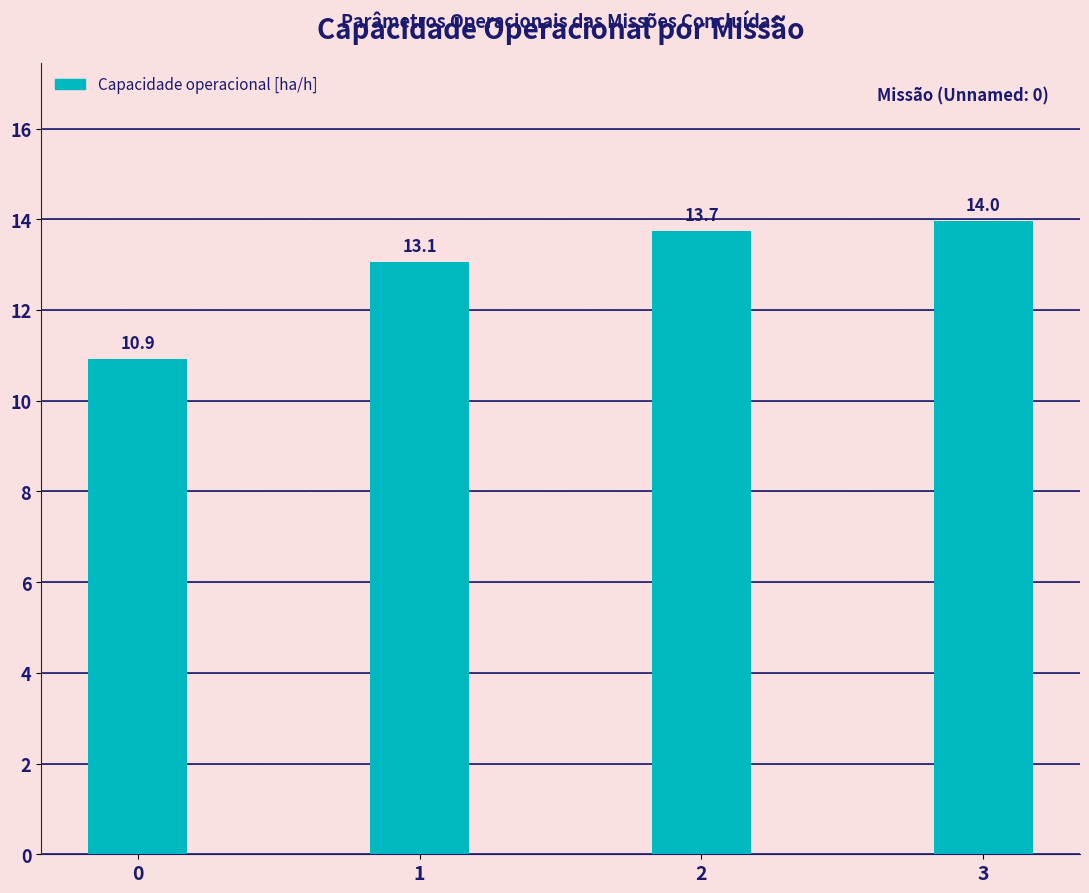

What is the minimum value shown in the chart?

10.9